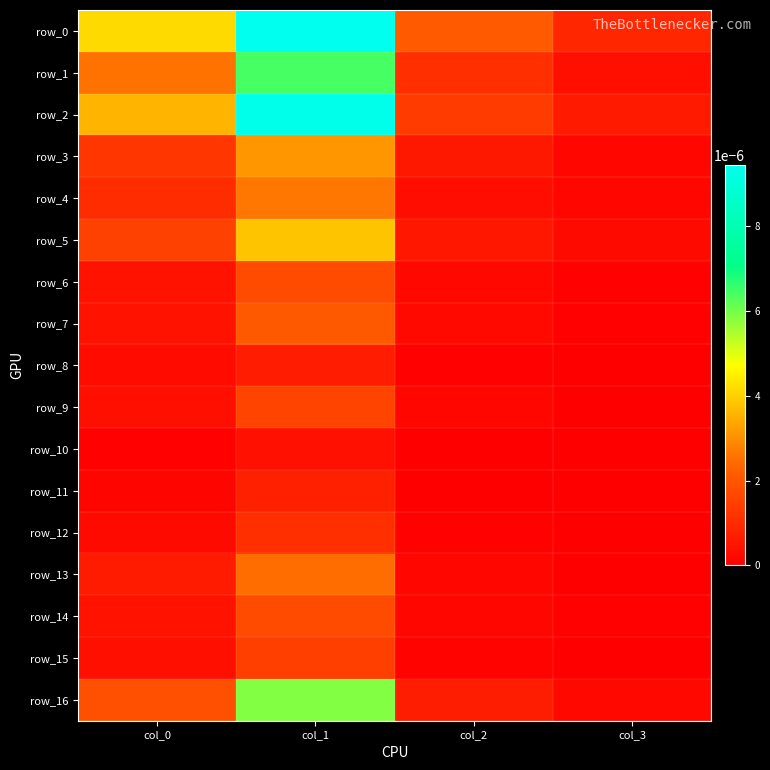

Which category has the lowest value in the row_12 series?

col_3